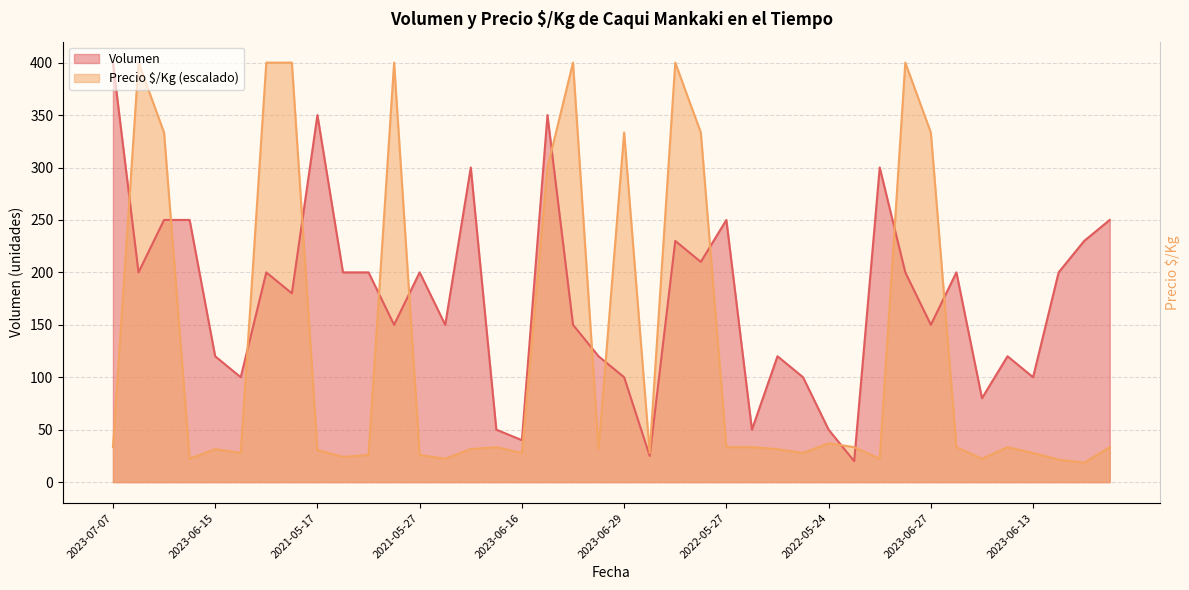

What is the label of the 24th point from the right?

2023-06-16